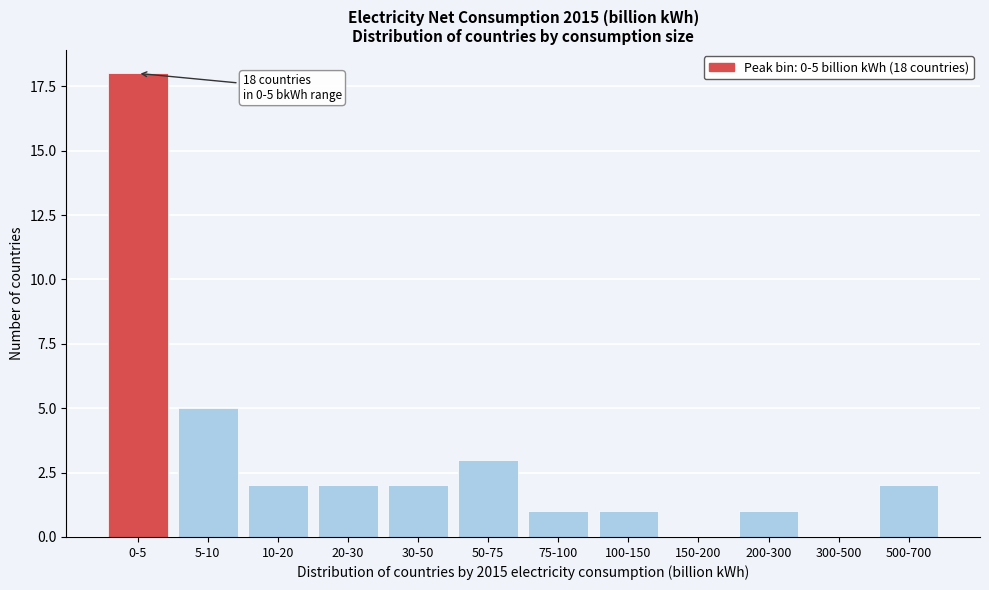

Reading left to right, list all the values displayed in this chart.

0-5=18	5-10=5	10-20=2	20-30=2	30-50=2	50-75=3	75-100=1	100-150=1	150-200=0	200-300=1	300-500=0	500-700=2